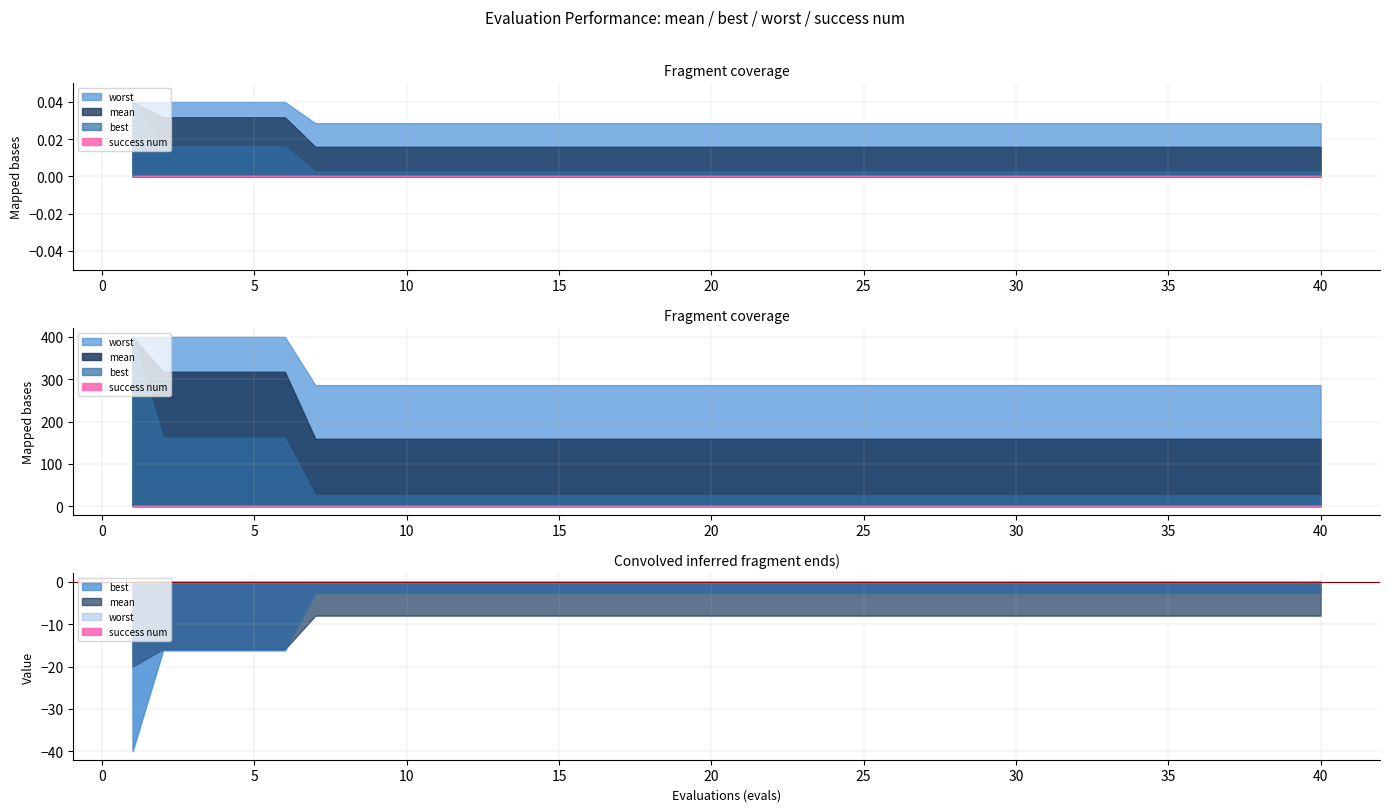

Which category has the lowest value in the success num series?

1